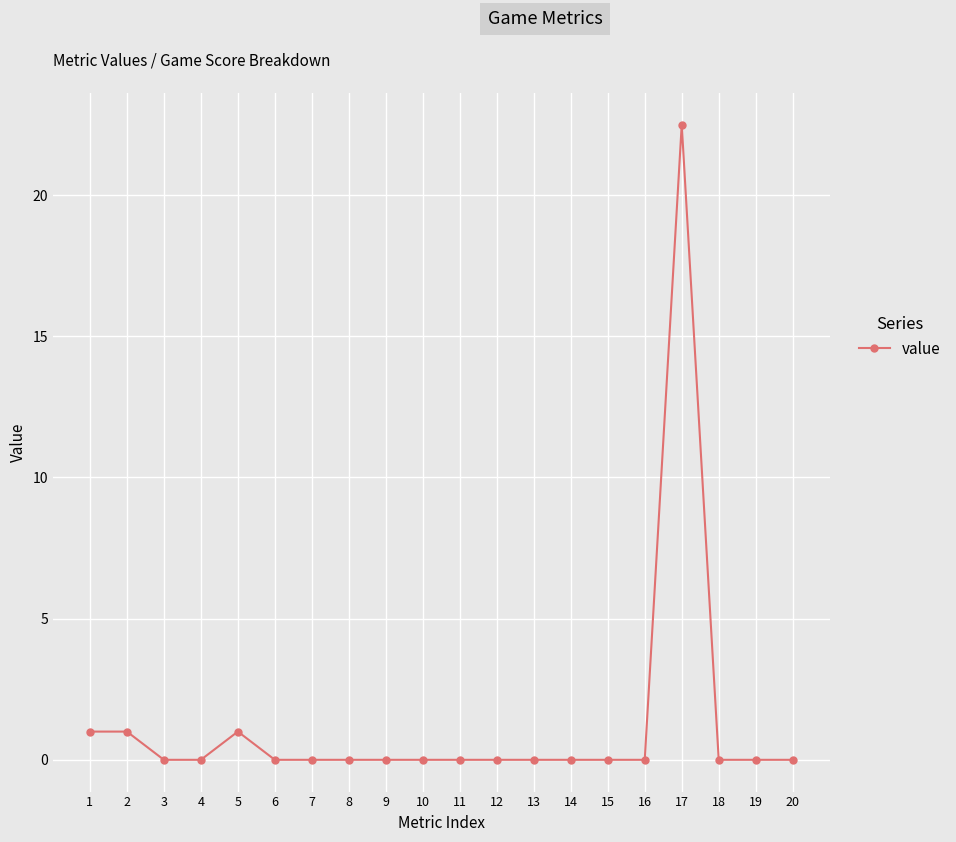

Reading right to left, extract all data points from this chart.

20=0.0	19=0.0	18=0.0	17=22.5	16=0.0	15=0.0	14=0.0	13=0.0	12=0.0	11=0.0	10=0.0	9=0.0	8=0.0	7=0.0	6=0.0	5=1.0	4=0.0	3=0.0	2=1.0	1=1.0